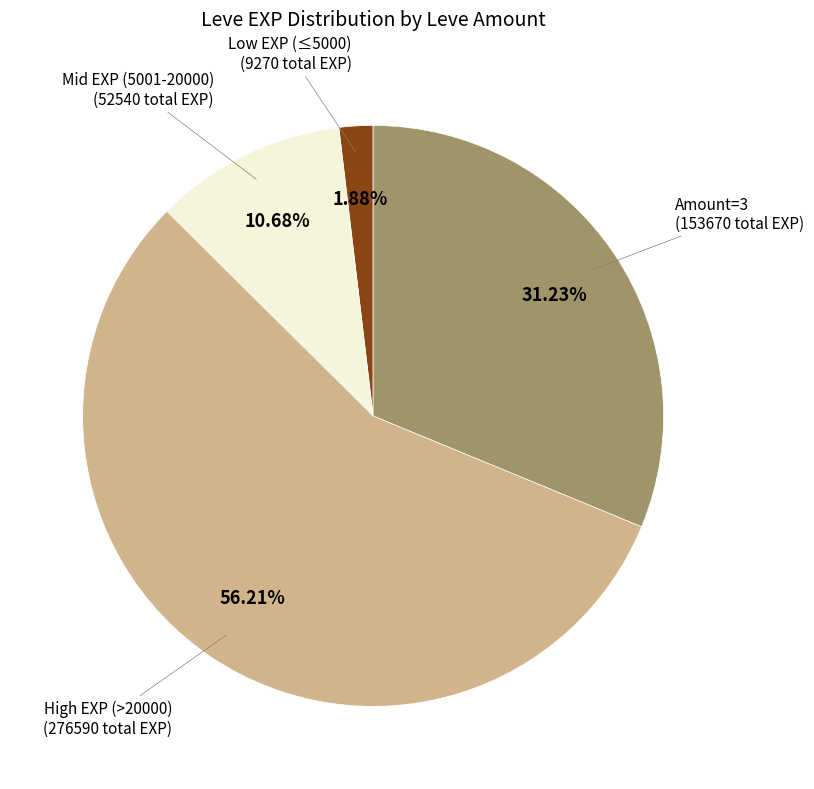

Which has a higher value, Mid EXP (5001-20000) or High EXP (>20000)?

High EXP (>20000)